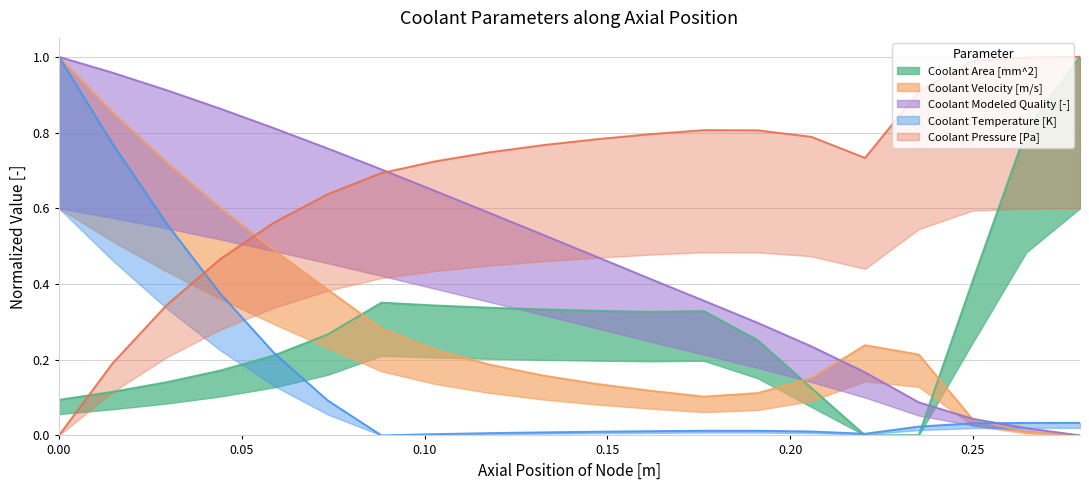

How many values in the Coolant Pressure [Pa] series exceed 0?

19